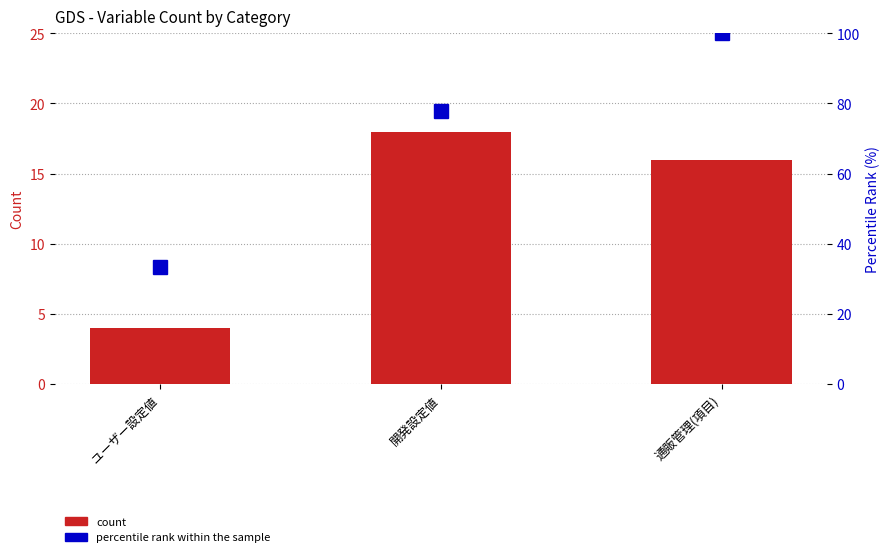

Rank the series at ユーザー設定値 from highest to lowest value.

percentile rank within the sample, count